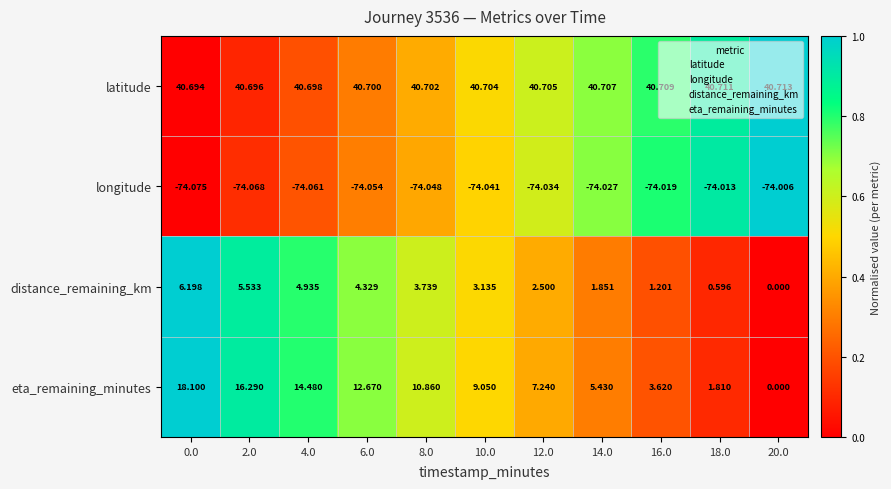

List the series in order of their peak value, highest first.

latitude, eta_remaining_minutes, distance_remaining_km, longitude